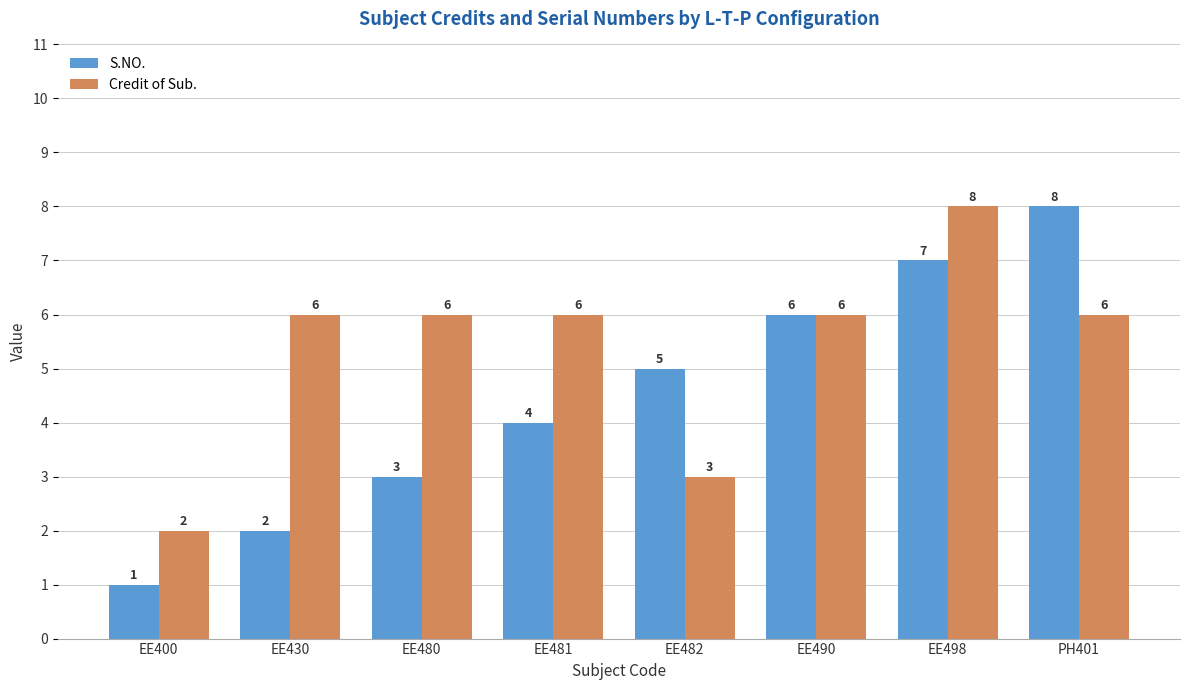

How many S.NO. values are between 3 and 7?

5